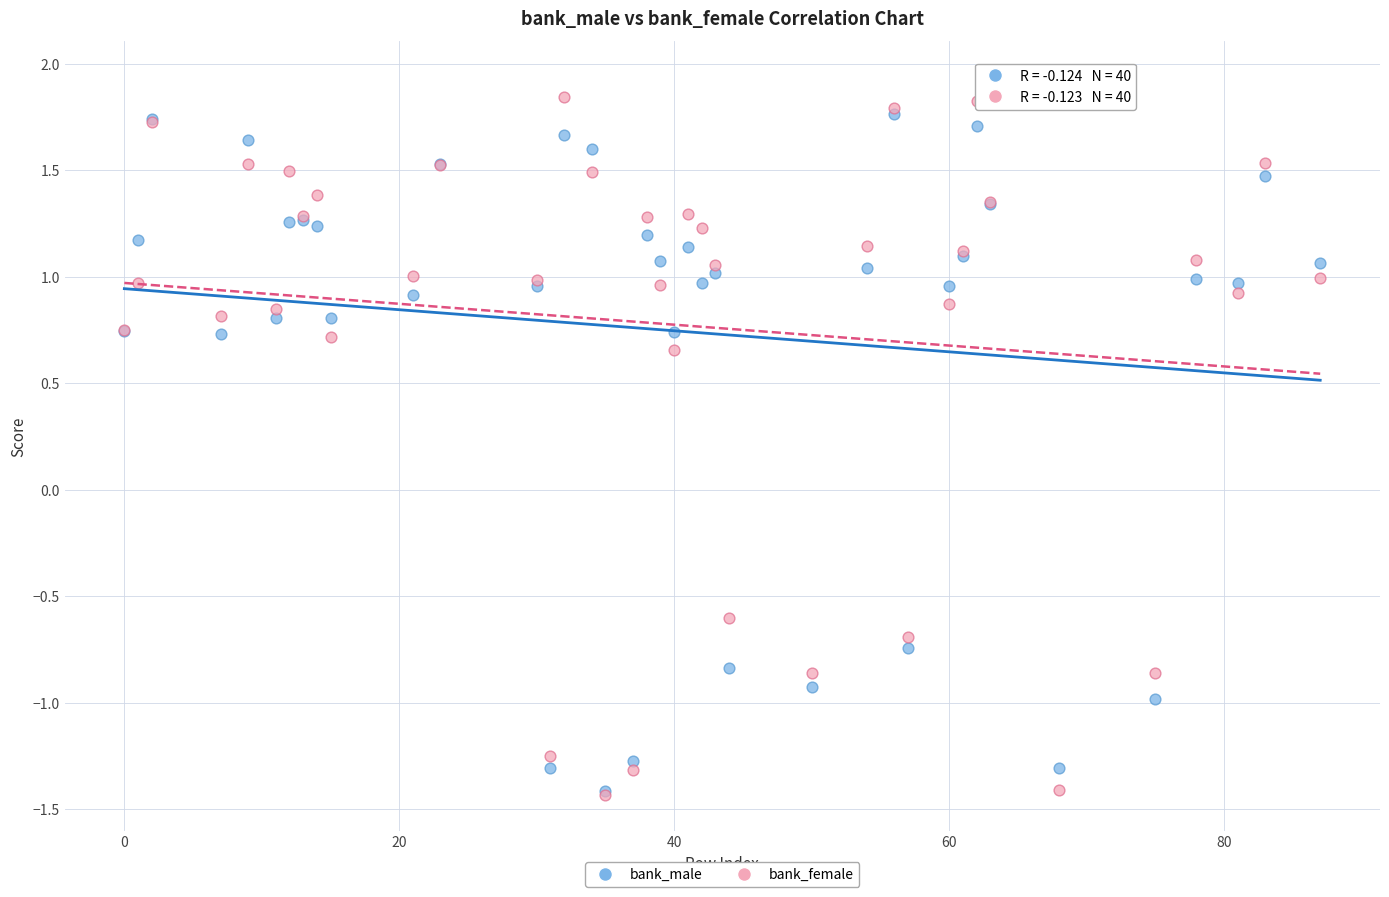

What are all the series names shown in the legend?

bank_male, bank_female